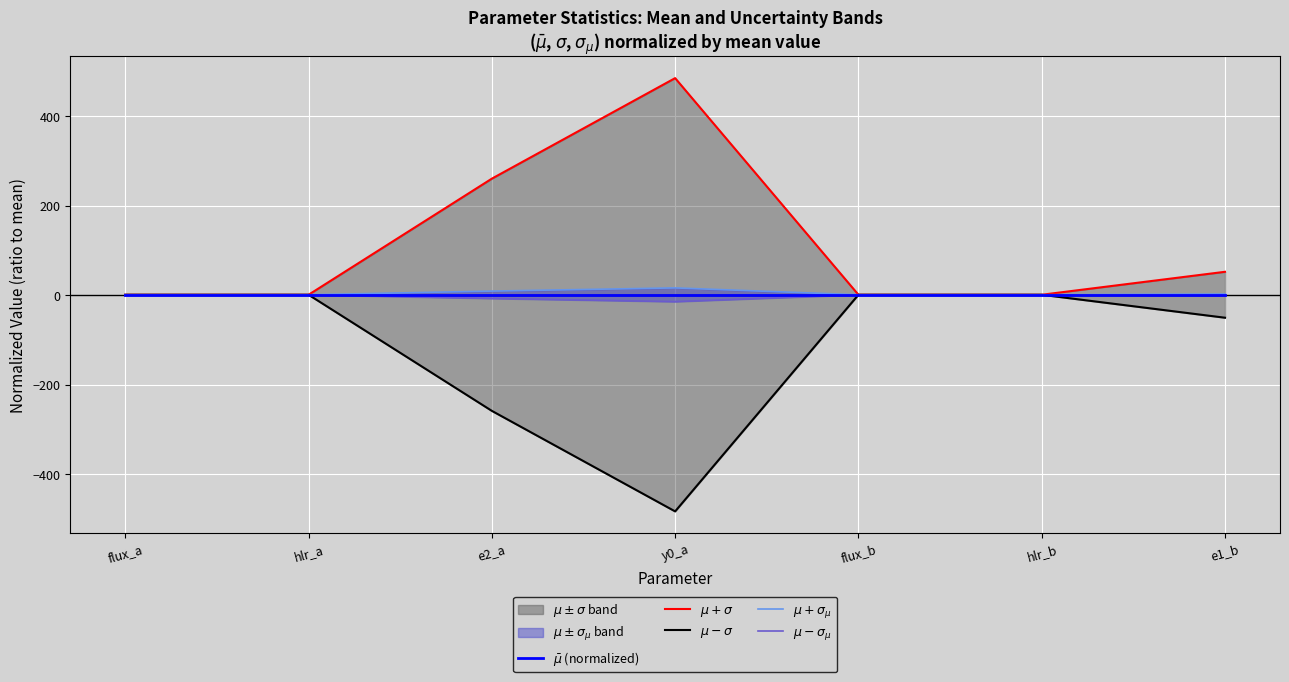

What is the difference between the maximum and minimum values in the $\mu + \sigma_\mu$ series?

15.3